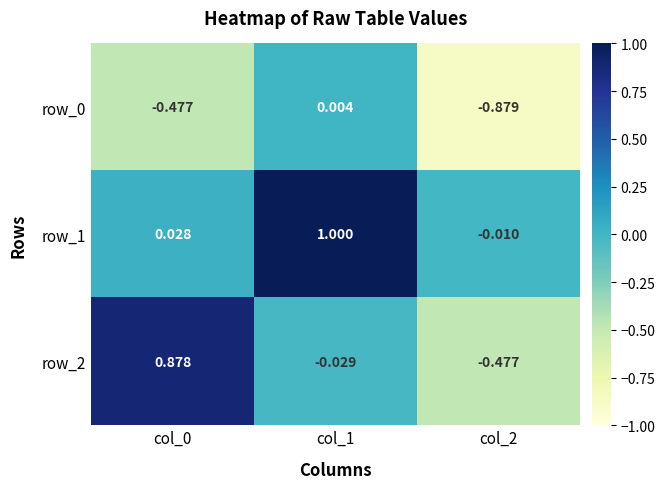

At which label is row_1 closest to 0?

col_2